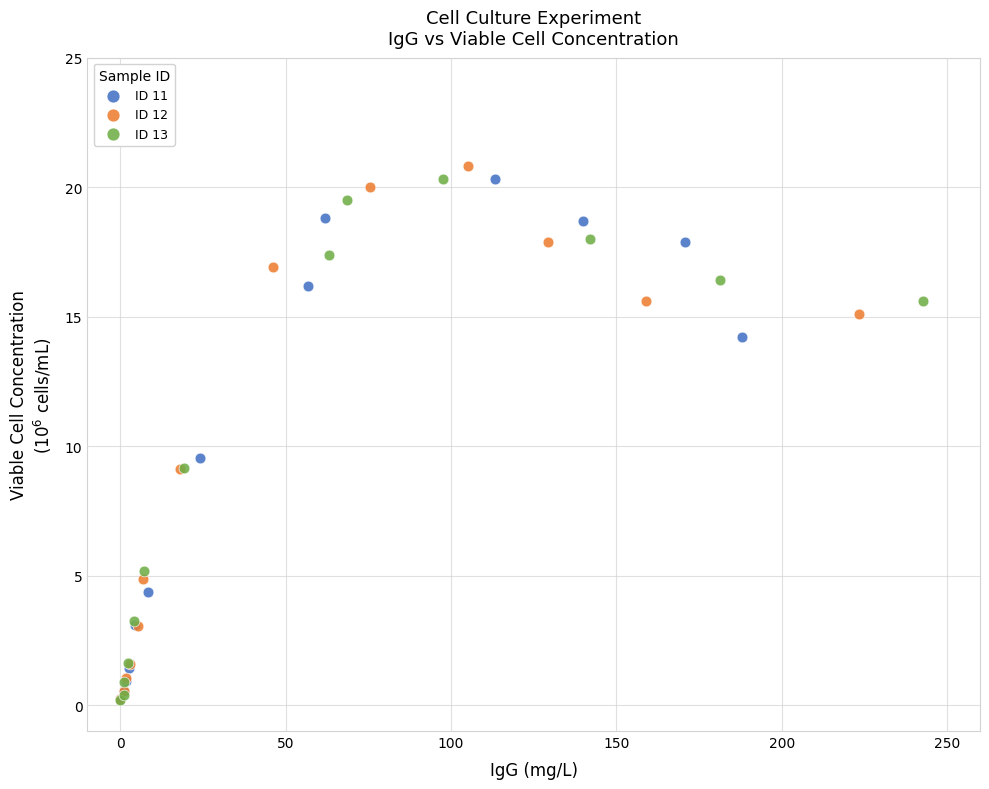

What are all the series names shown in the legend?

ID 11, ID 12, ID 13